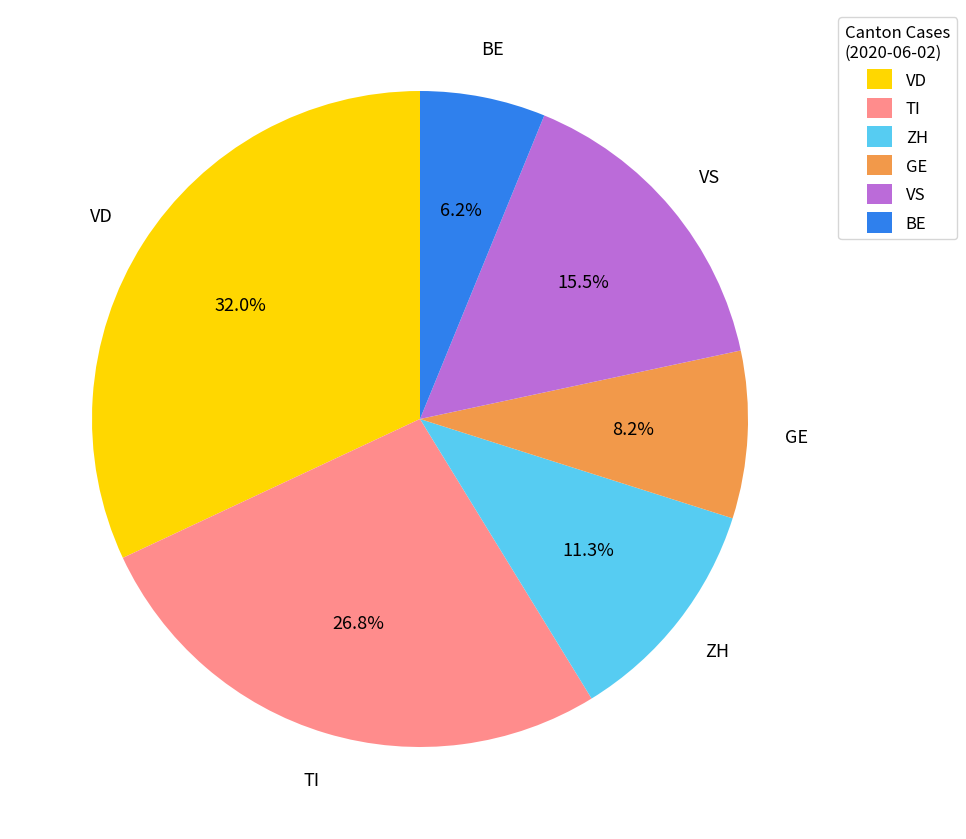

Is the sum of BE and ZH greater than half?

No